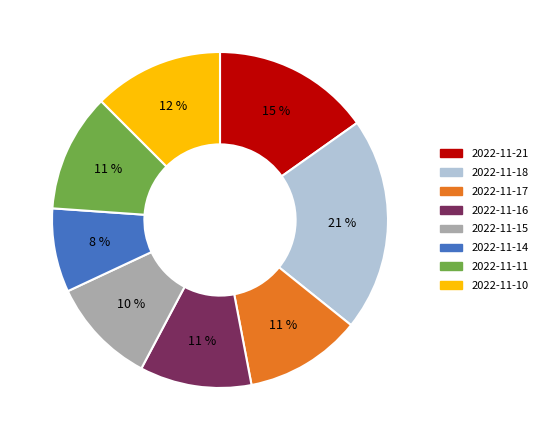

Is it true that 2022-11-15 is 10% of the pie?

True